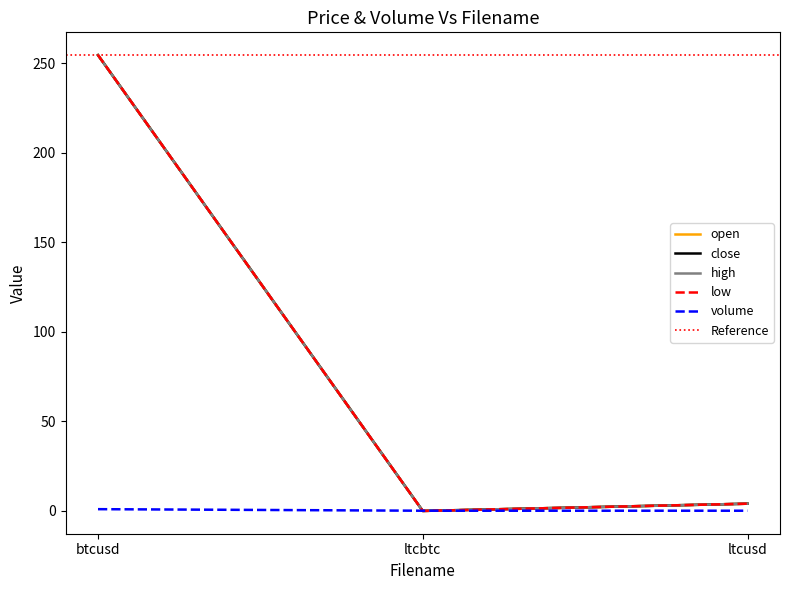

Is this an area chart (filled region under the line)?

No